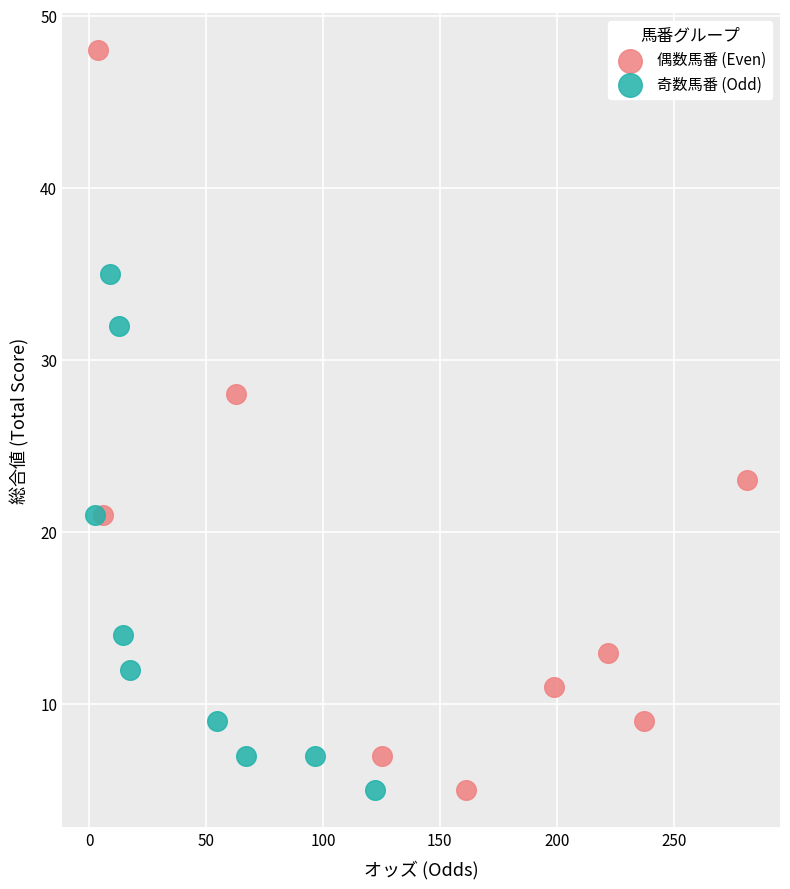

What are all the series names shown in the legend?

偶数馬番 (Even), 奇数馬番 (Odd)